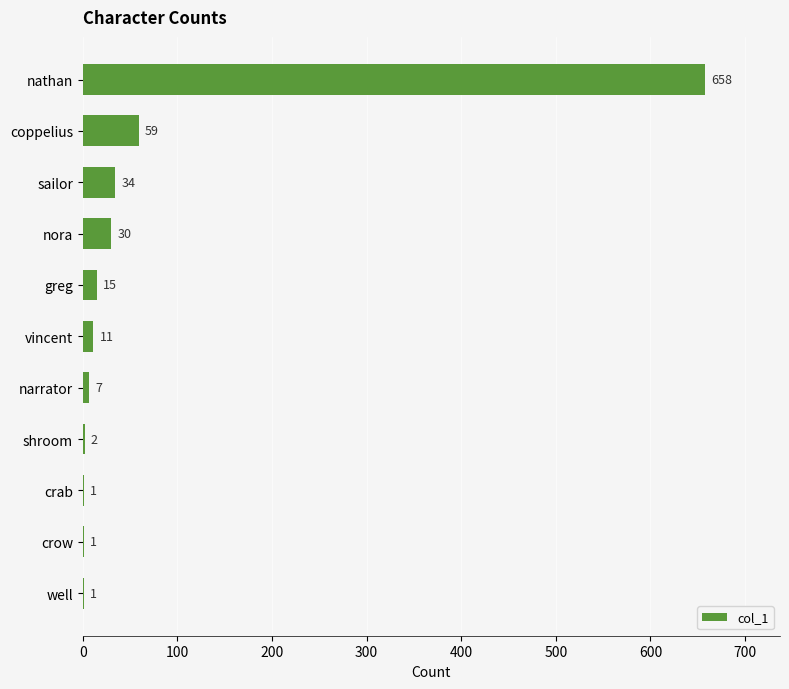

Which has a higher value, shroom or vincent?

vincent